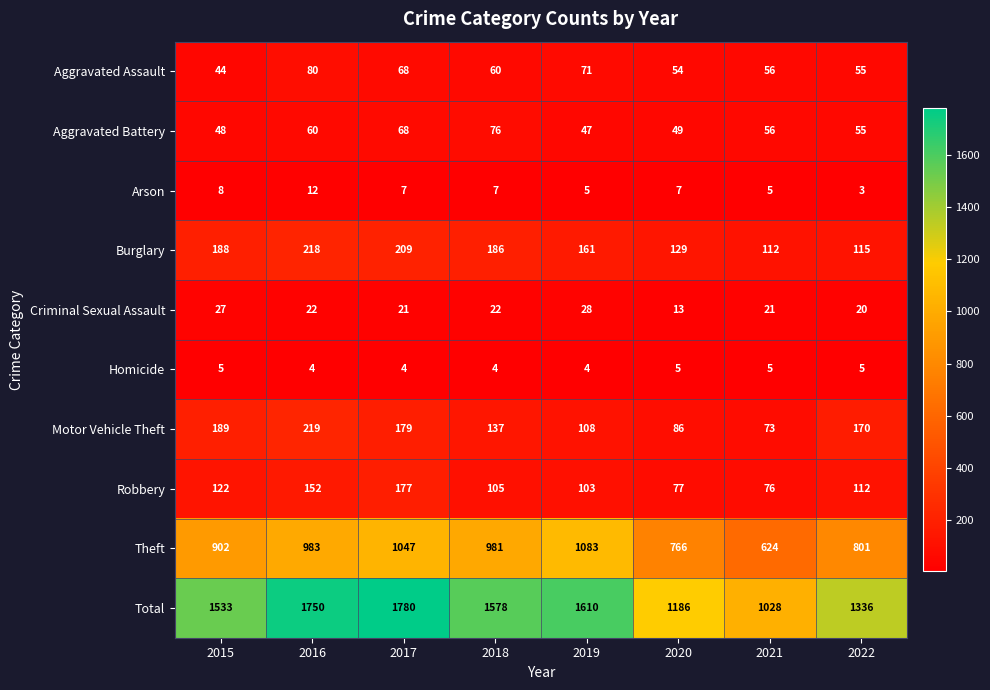

What is the sum of all Arson values?

54